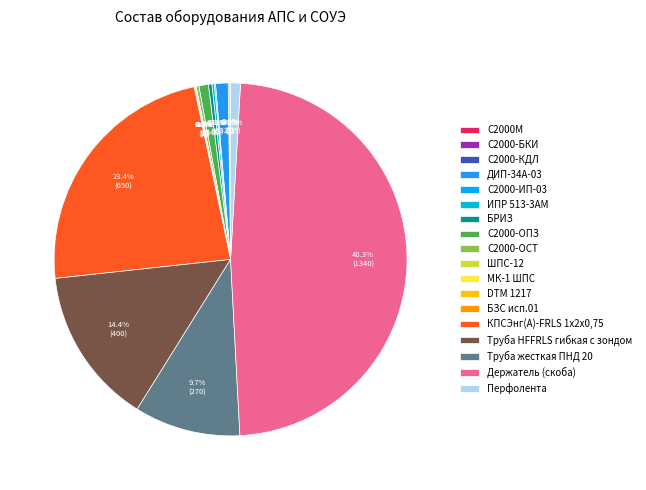

To the nearest percent, what is the combined percentage of С2000-КДЛ and Перфолента?

1%